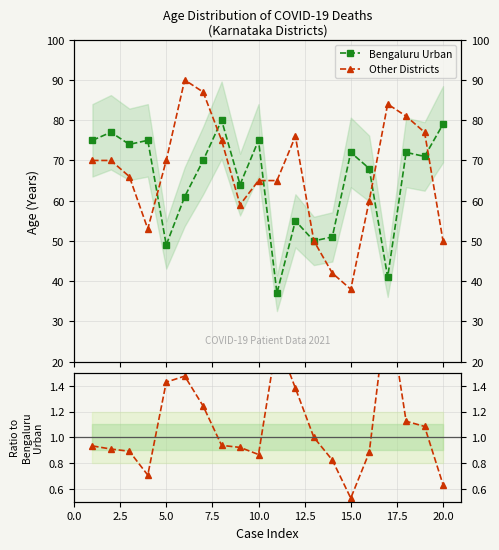

How many lines are shown in the chart?

3